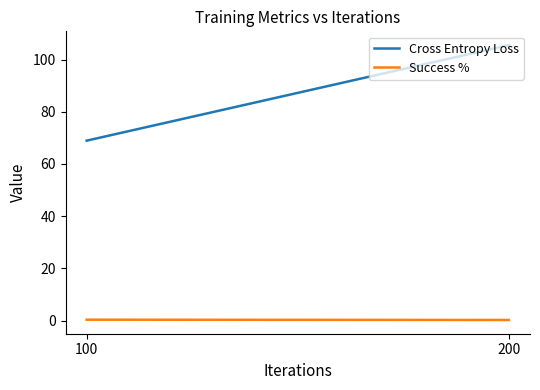

At which category is the sum across all series the highest?

200